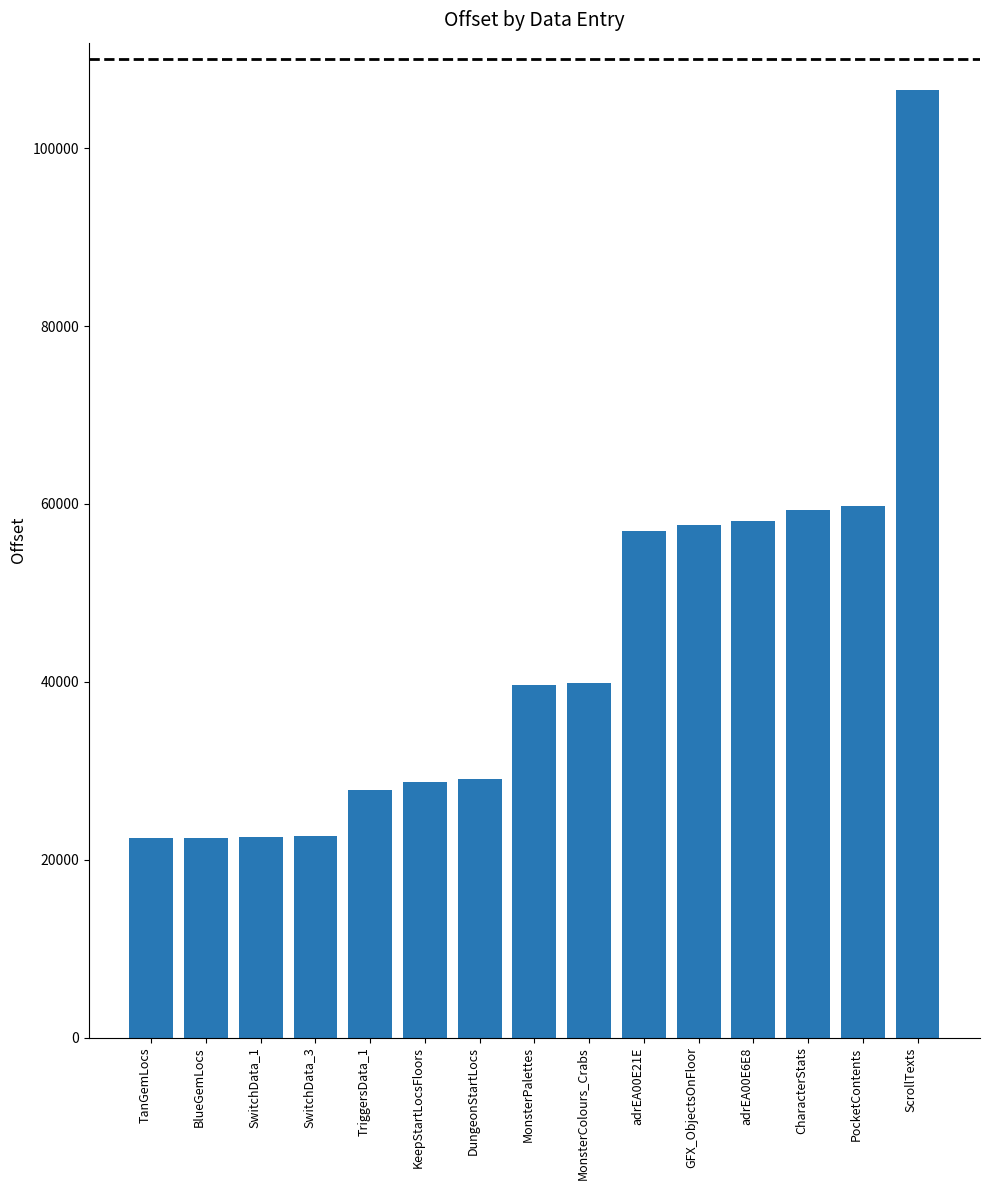

What position from the right is DungeonStartLocs?

9